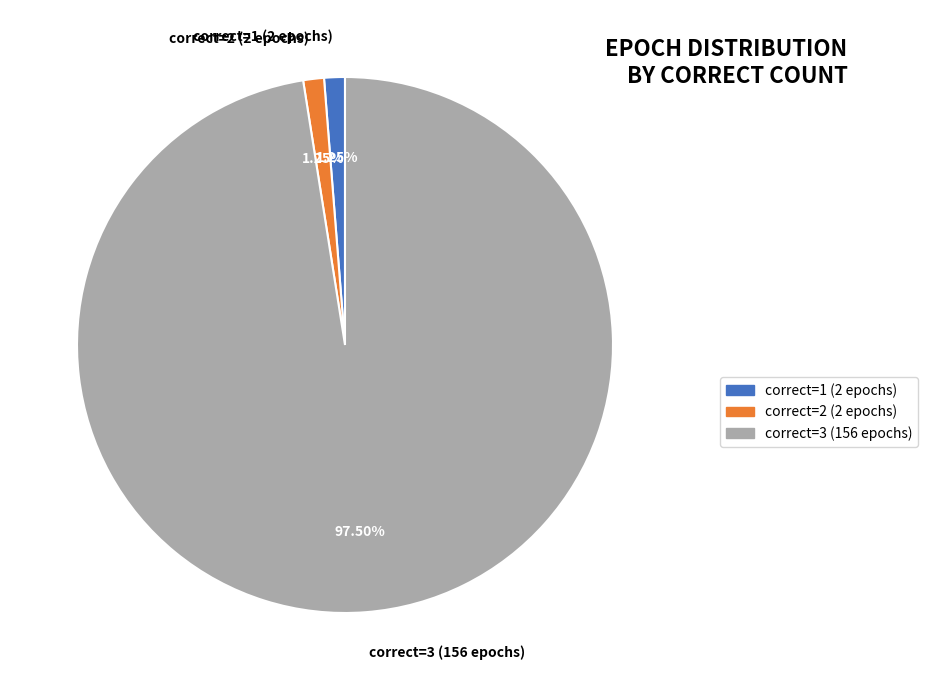

To the nearest percent, what percentage of the pie is correct=1?

1%